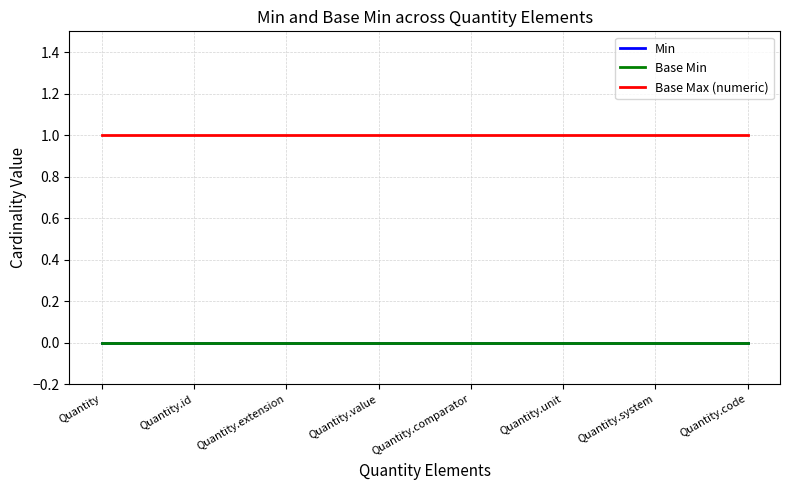

What is the spread (max minus min) of values at Quantity.value?

1